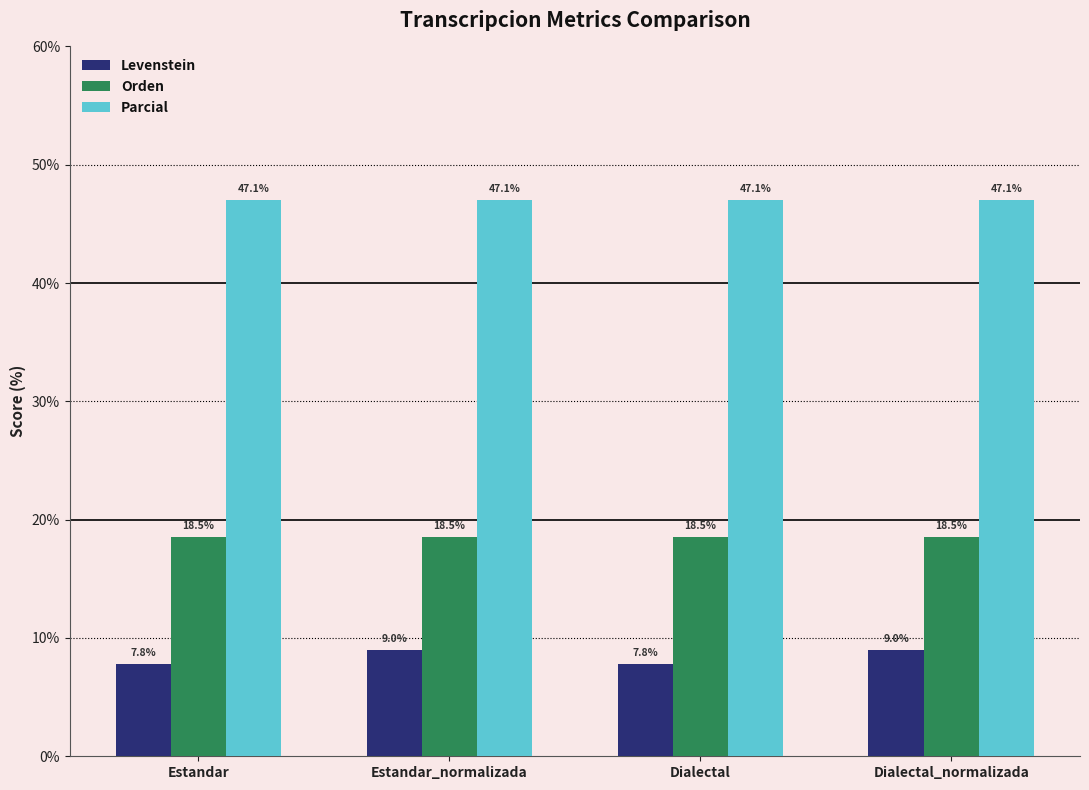

What position from the right is Dialectal_normalizada?

1